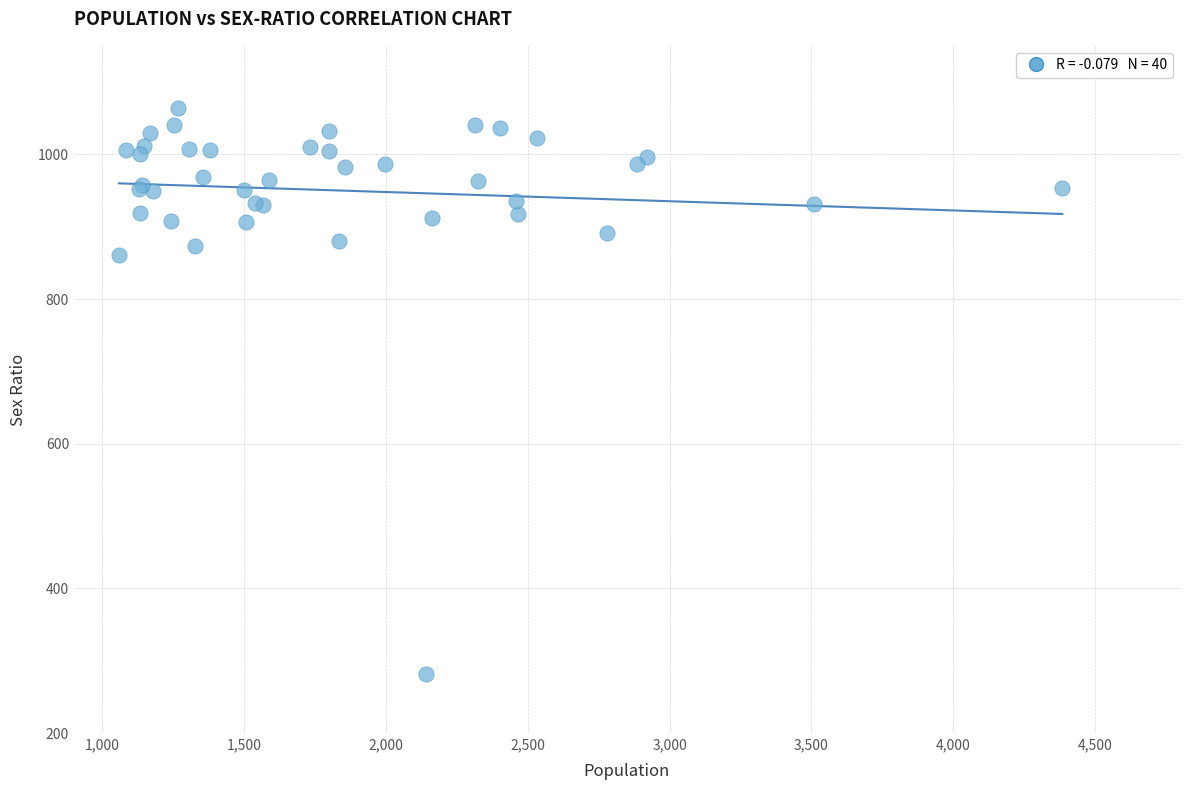

What Y value in the scatter plot is closest to 673?

861